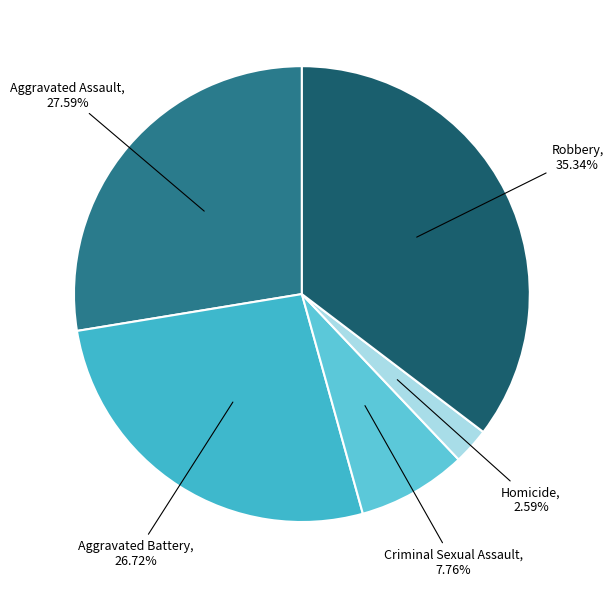

How much of the chart is everything except Homicide?

97.4%